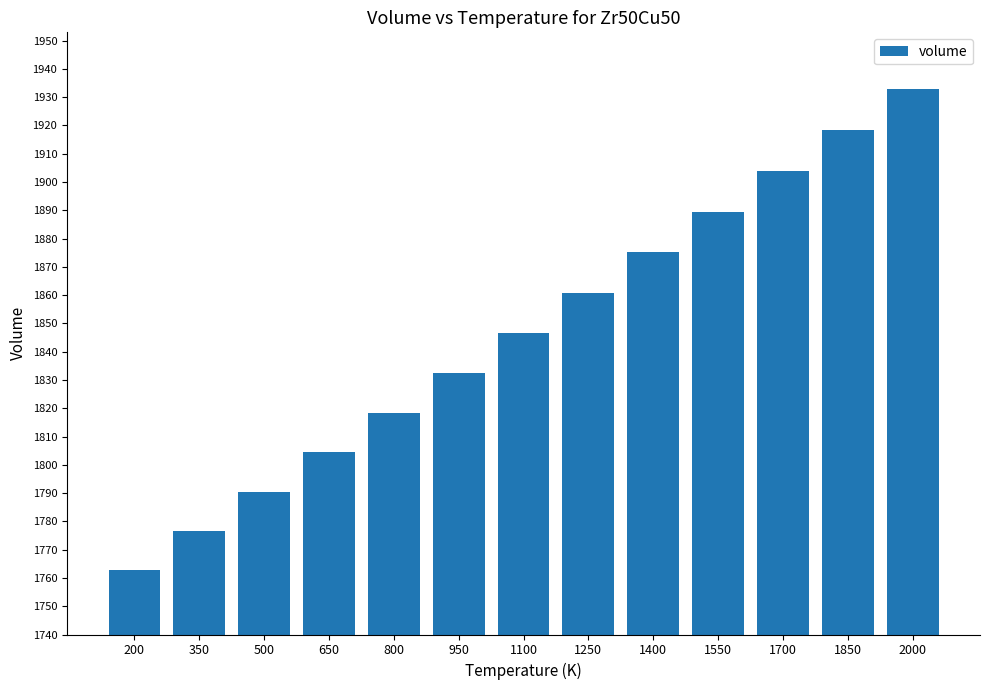

List the labels in order of value, largest first.

2000, 1850, 1700, 1550, 1400, 1250, 1100, 950, 800, 650, 500, 350, 200